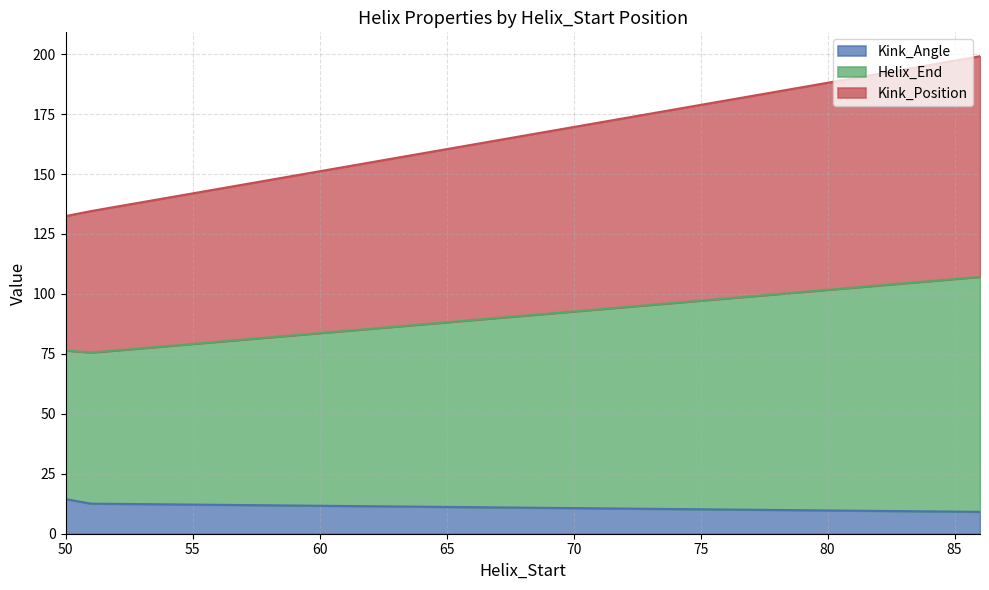

At 86, list the series in order from largest to smallest.

Helix_End, Kink_Position, Kink_Angle